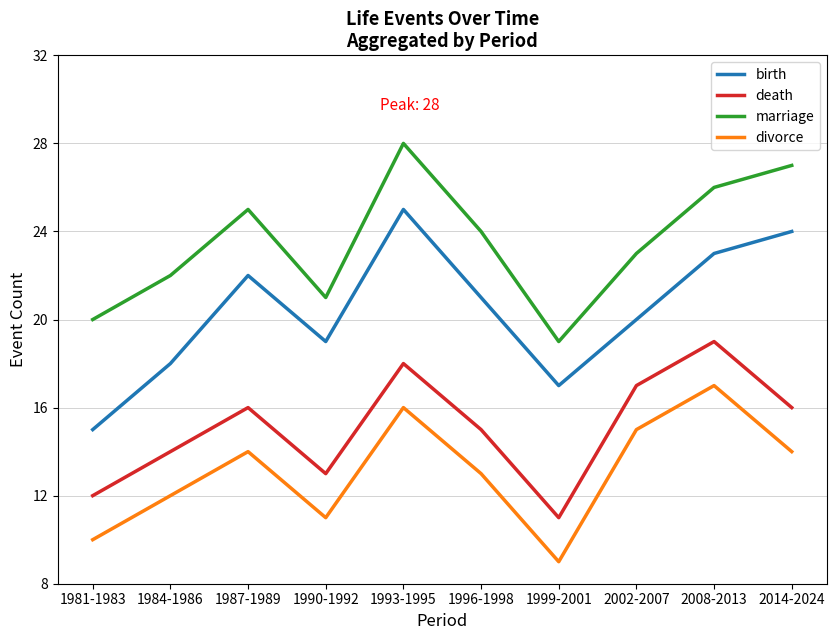

Reading left to right, what are all the values shown in this chart?

birth: 15	18	22	19	25	21	17	20	23	24
death: 12	14	16	13	18	15	11	17	19	16
marriage: 20	22	25	21	28	24	19	23	26	27
divorce: 10	12	14	11	16	13	9	15	17	14